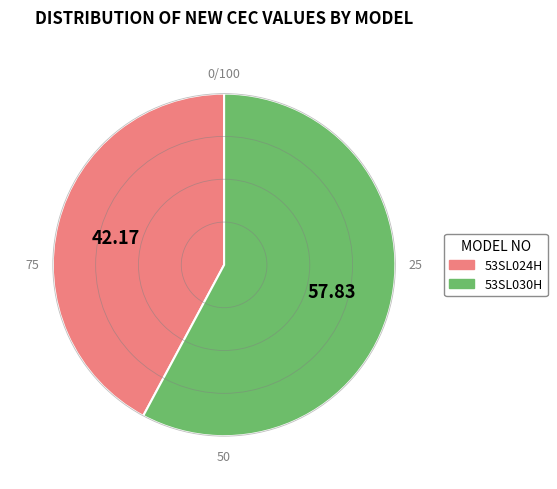

Rank the categories by value from lowest to highest.

53SL024H, 53SL030H